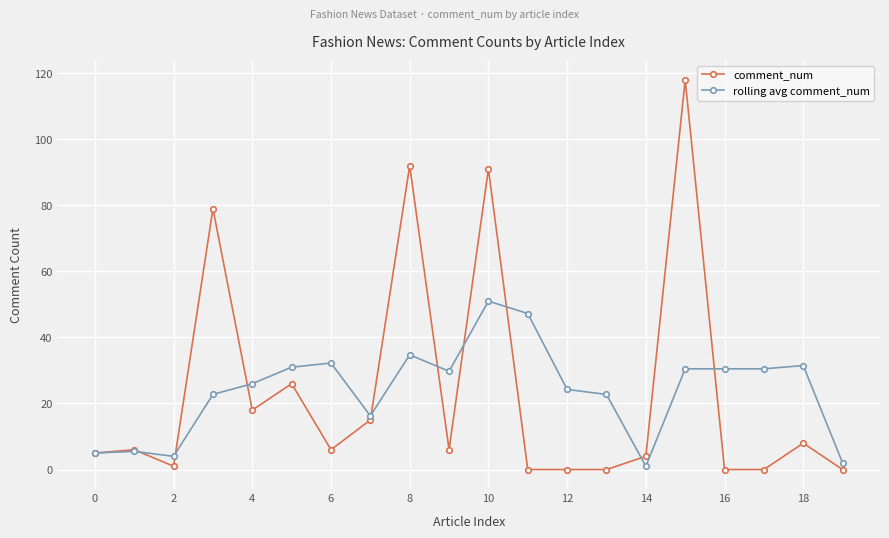

Which series has the largest range (max minus min)?

comment_num